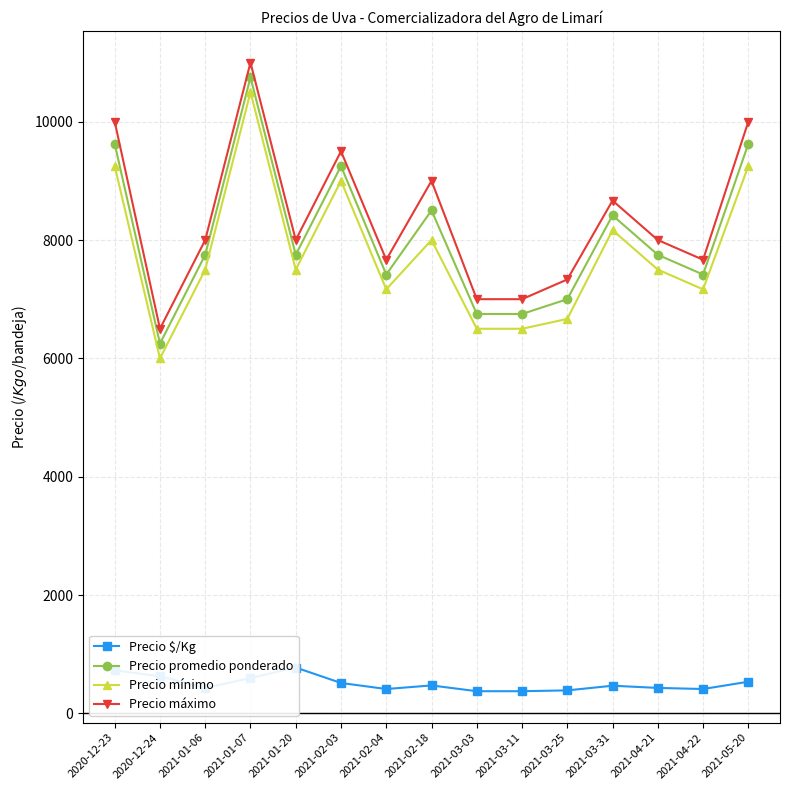

What is the sum of the Precio $/Kg values at 2021-03-25 and 2020-12-23?

1117.7